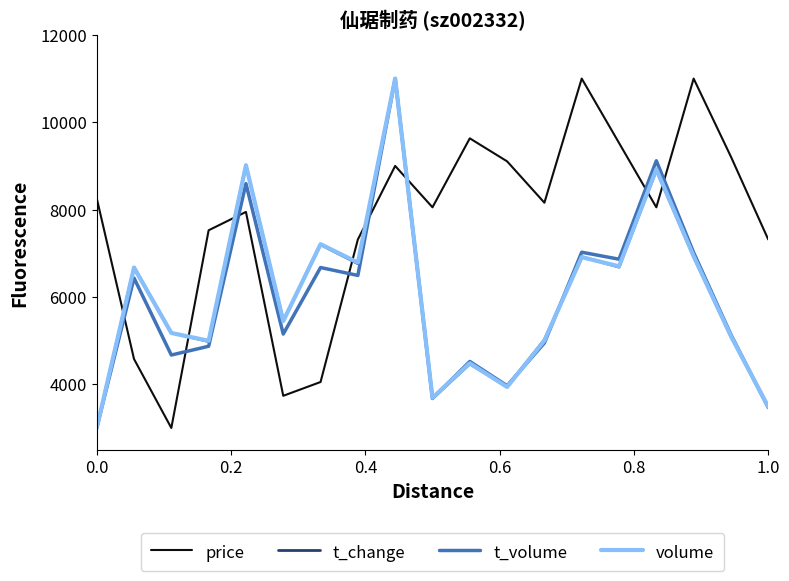

What is the sum of all t_volume values?

112626.1